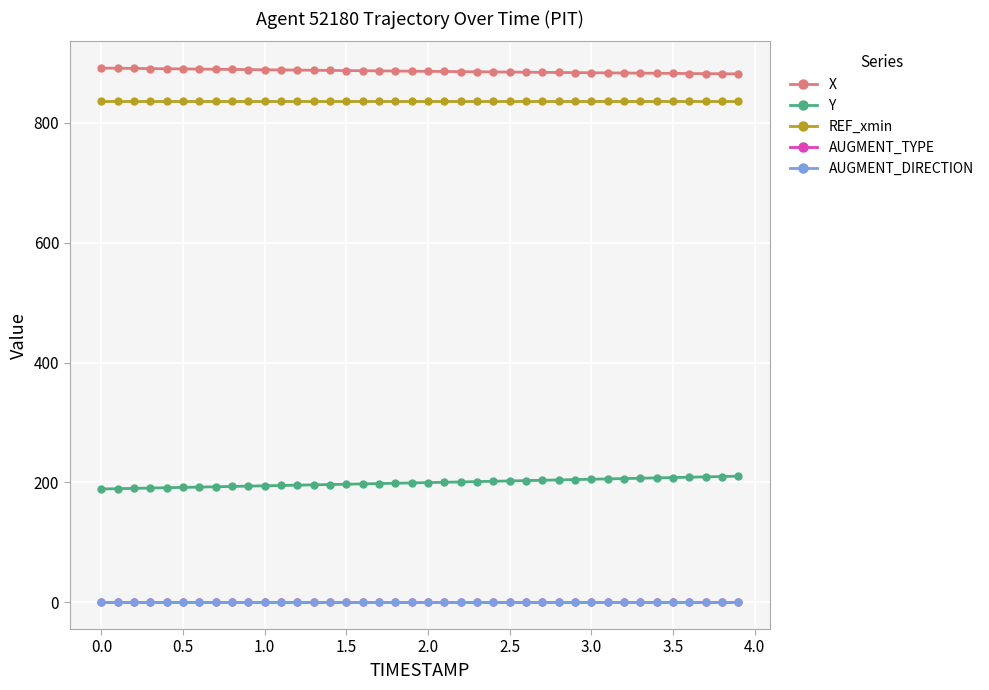

Which series has the largest total across all categories?

X